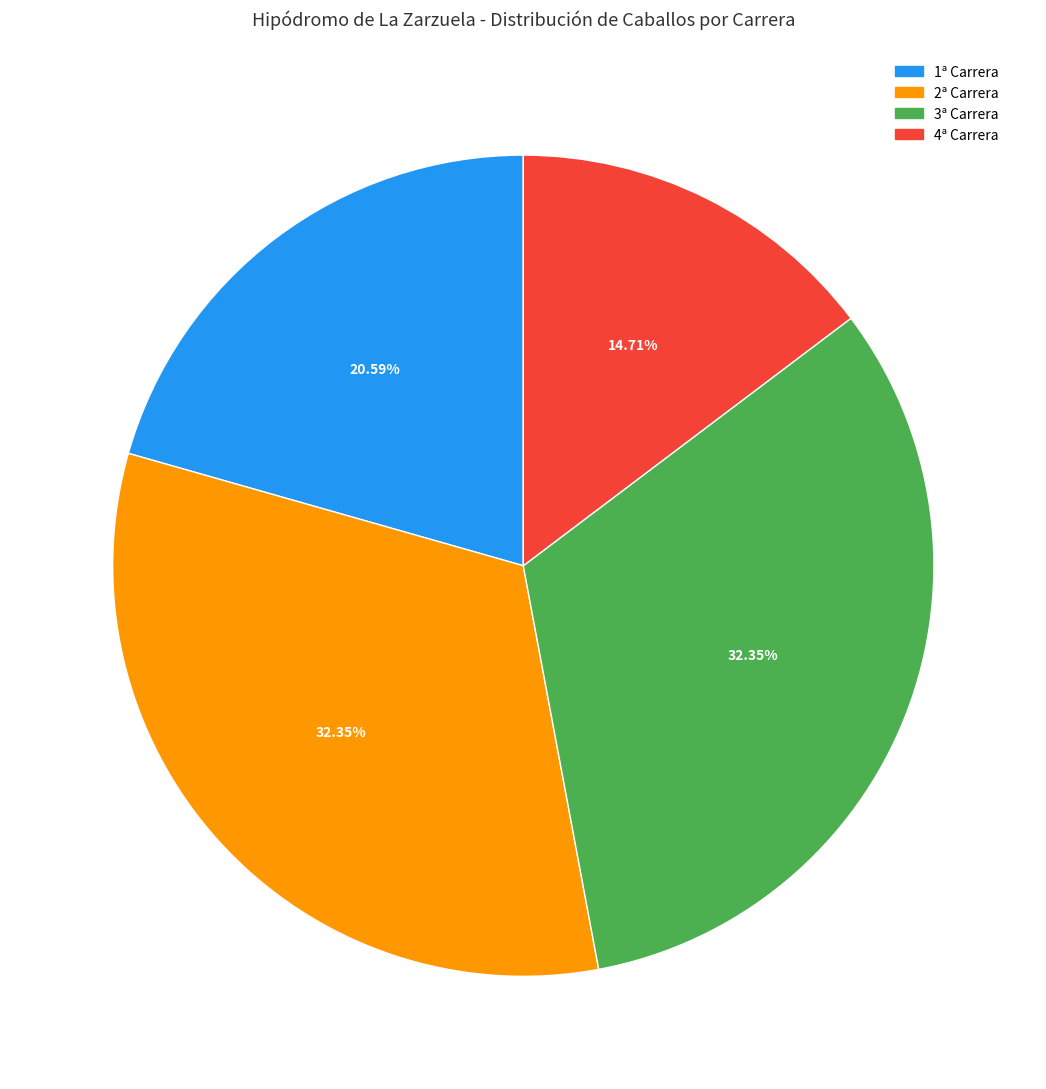

Is there a majority slice in this chart?

No